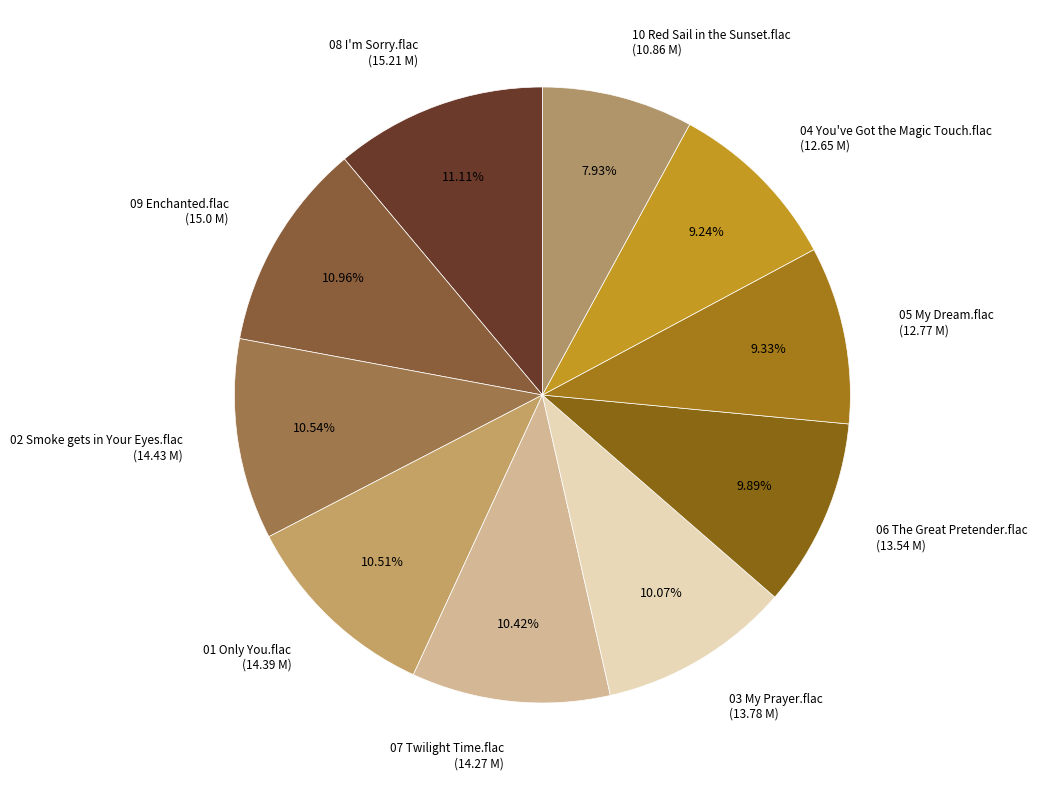

Is there a majority slice in this chart?

No